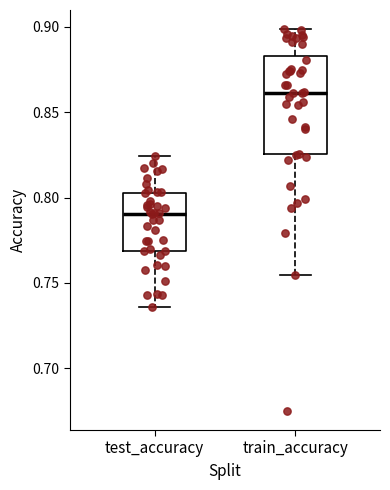

Which box has the highest median line?

train_accuracy